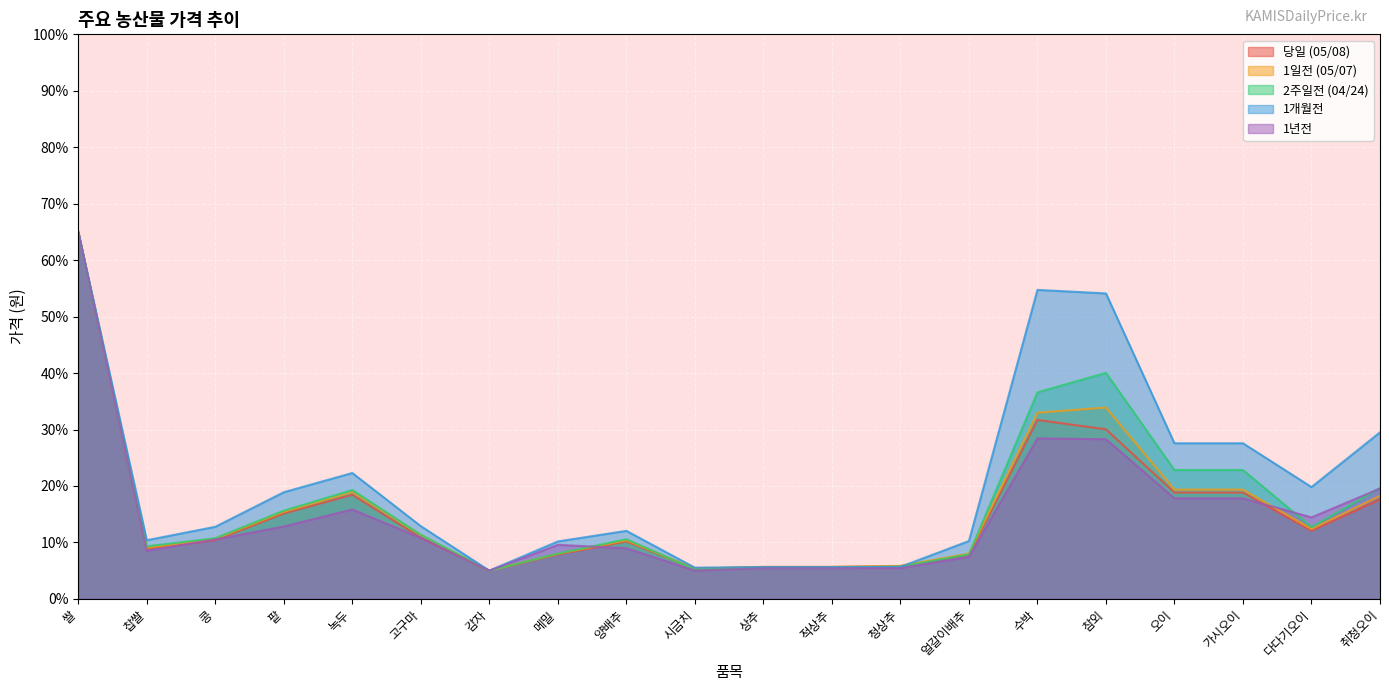

What is the sum of all 당일 (05/08) values?

311.1